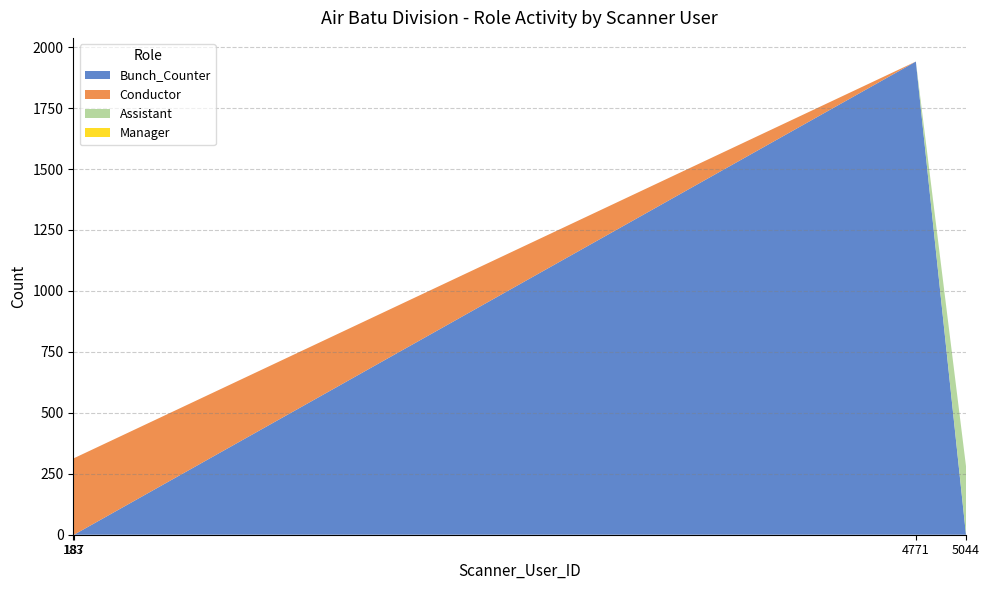

Reading left to right, what are all the values shown in this chart?

Bunch_Counter: 183=381	187=0	4771=1941	5044=0
Conductor: 183=0	187=314	4771=0	5044=0
Assistant: 183=0	187=0	4771=0	5044=281
Manager: 183=0	187=0	4771=0	5044=0